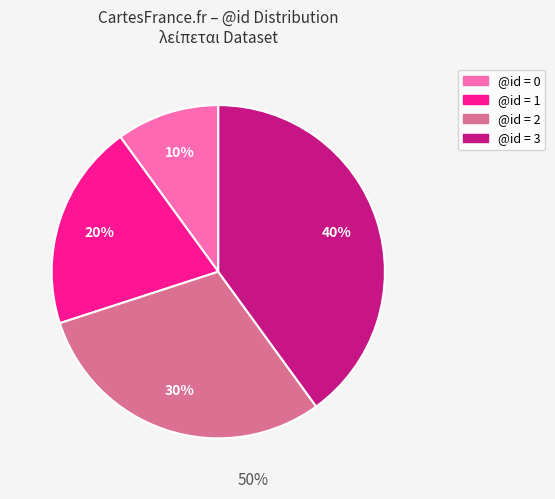

Does any single category account for the majority?

No